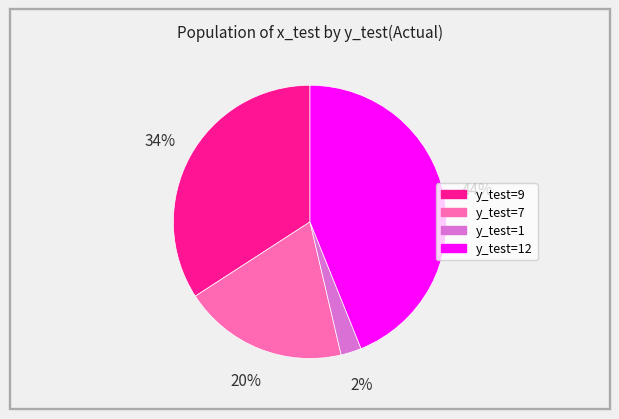

Is there a majority slice in this chart?

No